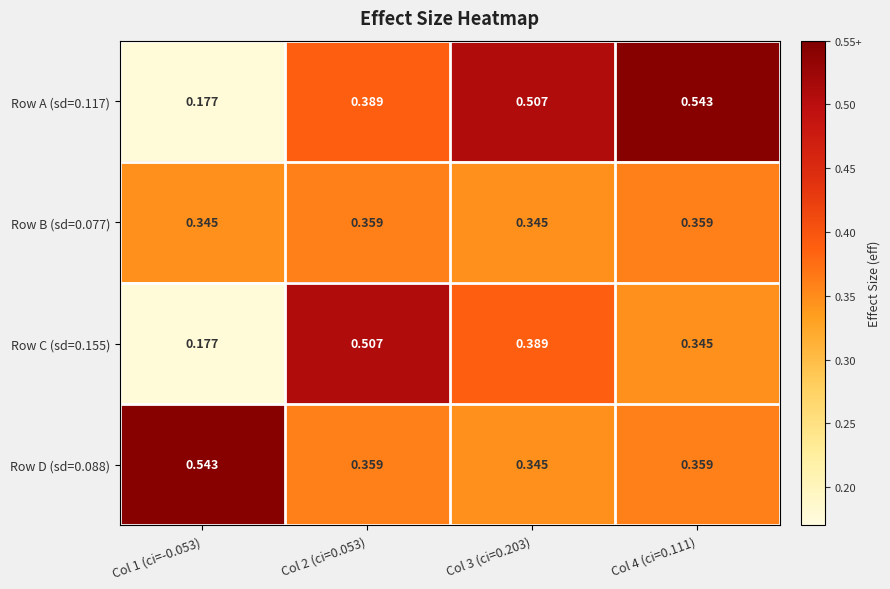

Is the value of Row C (sd=0.155) at Col 3 (ci=0.203) greater than the value of Row B (sd=0.077) at Col 3 (ci=0.203)?

Yes